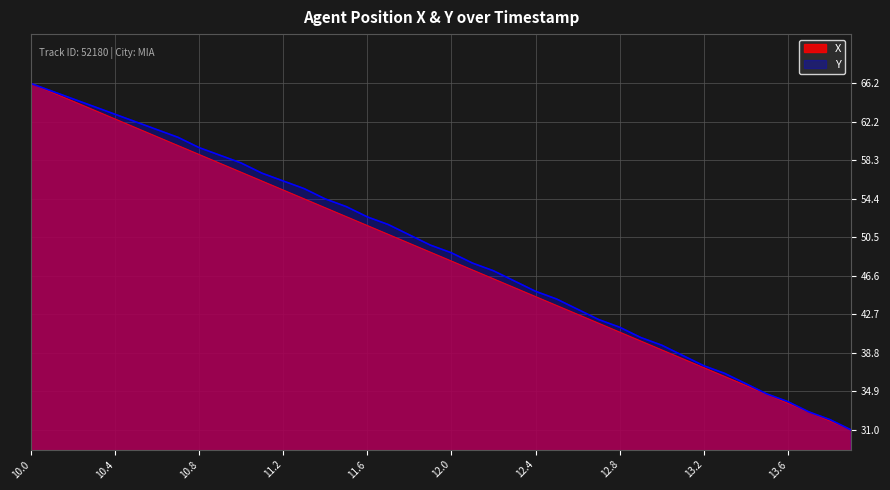

True or false: Y and X intersect in this chart.

False